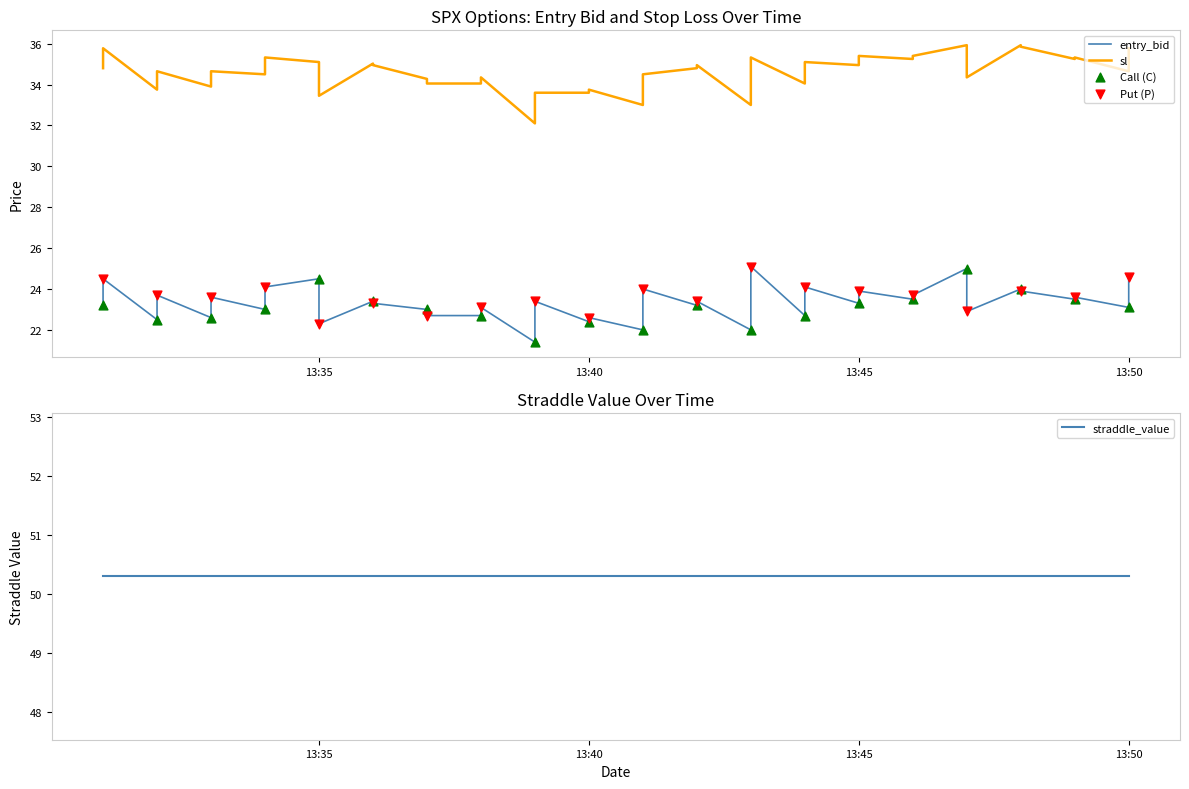

Which series reaches the minimum Y coordinate?

entry_bid